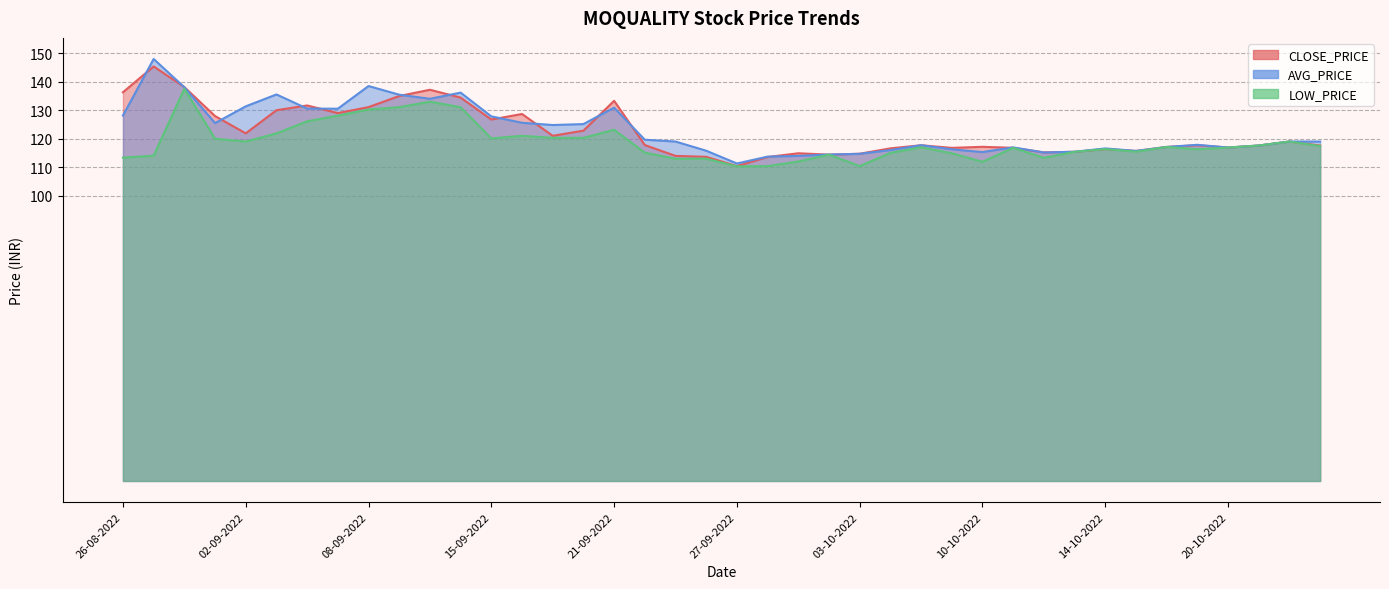

The CLOSE_PRICE series shows 77.4 at 13-09-2022. True or false?

False